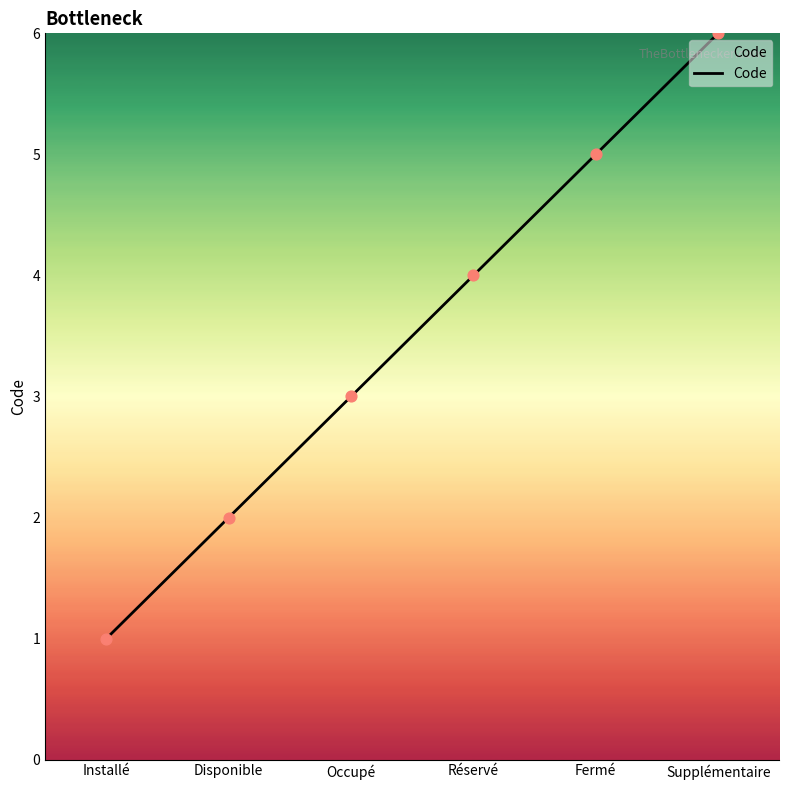

Which has a higher value, Réservé or Disponible?

Réservé